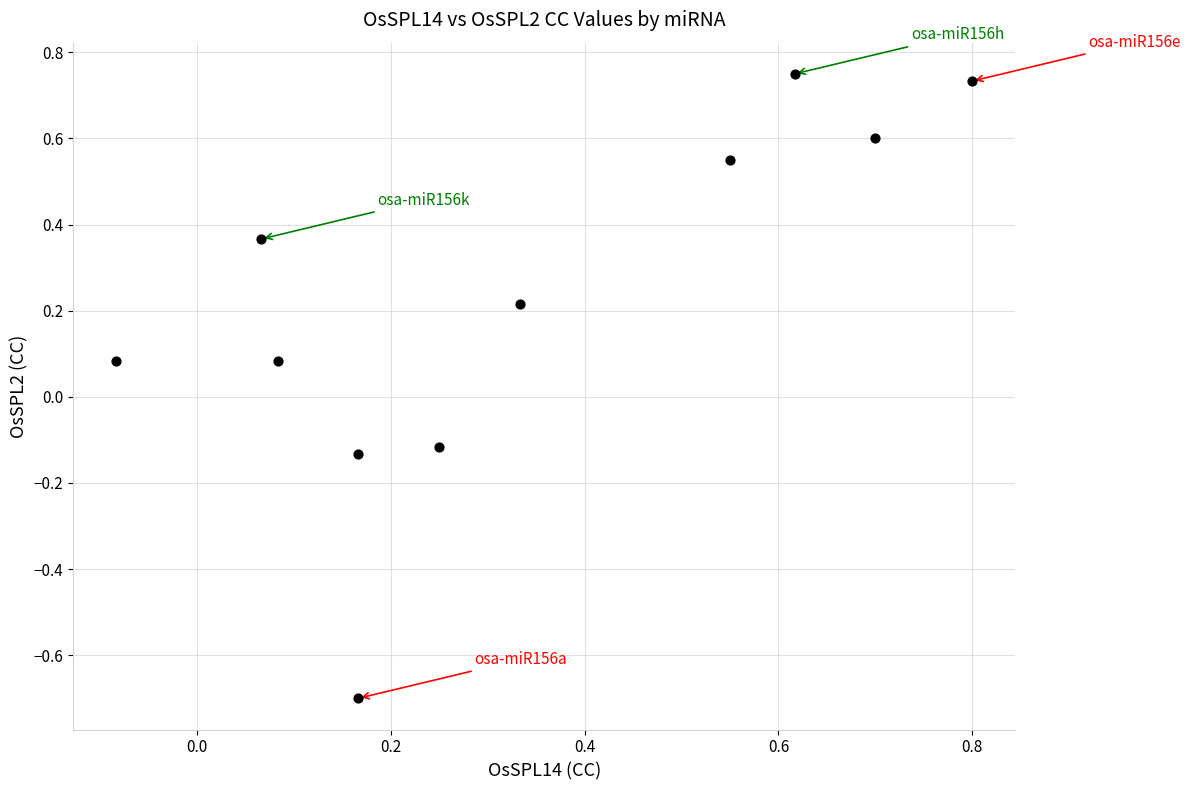

What is the range of X values (max minus min)?

0.9